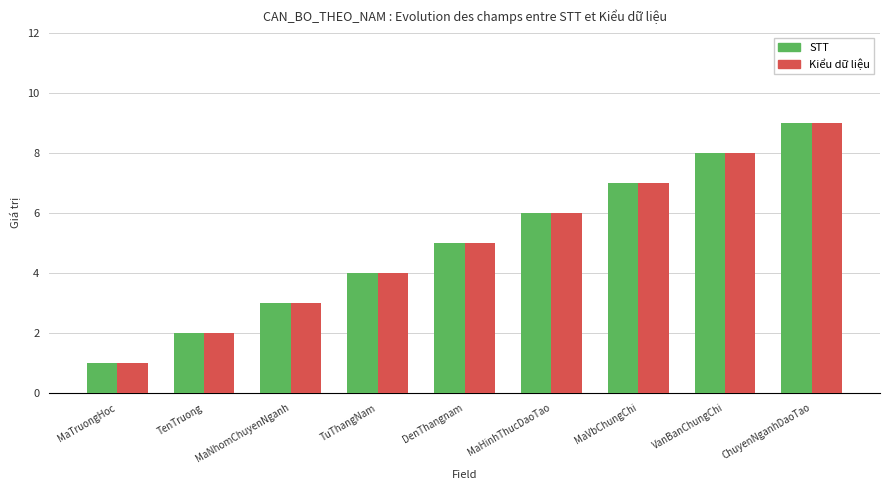

The value of STT at MaTruongHoc is 1. True or false?

True